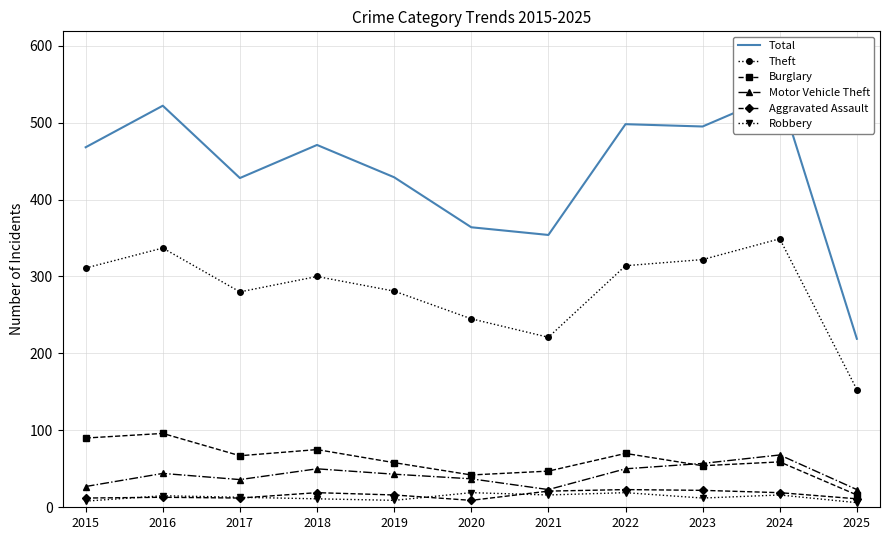

Where is the first local minimum for Total?

2017